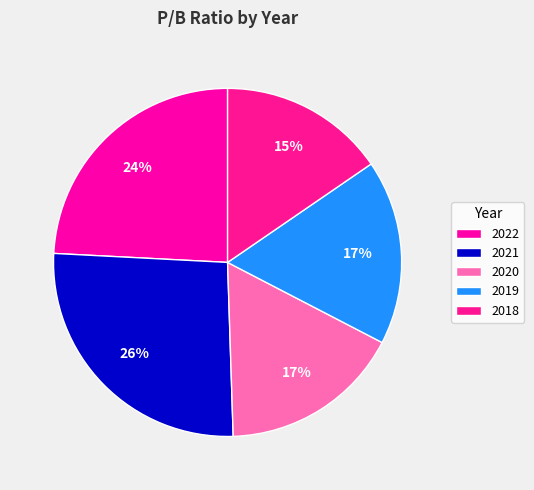

How many segments does this pie chart have?

5